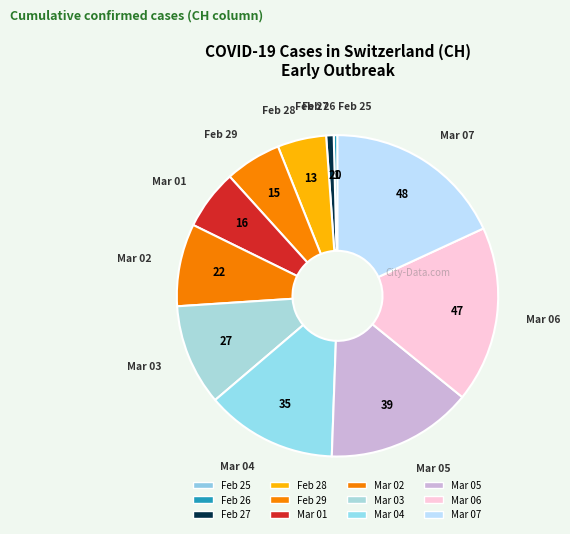

What is the smallest slice in the pie chart?

2020-02-25